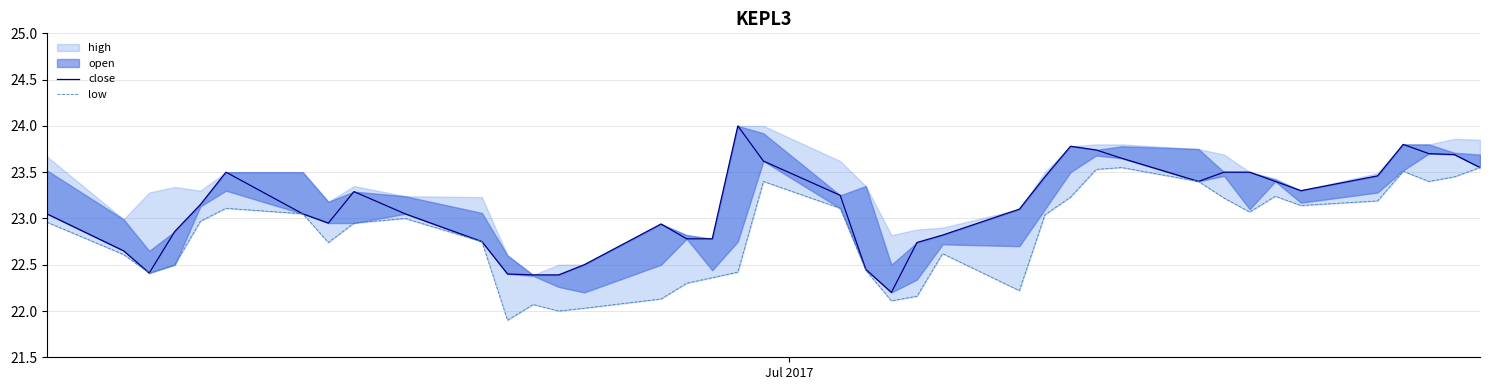

What is the maximum value shown in the chart?

24.0